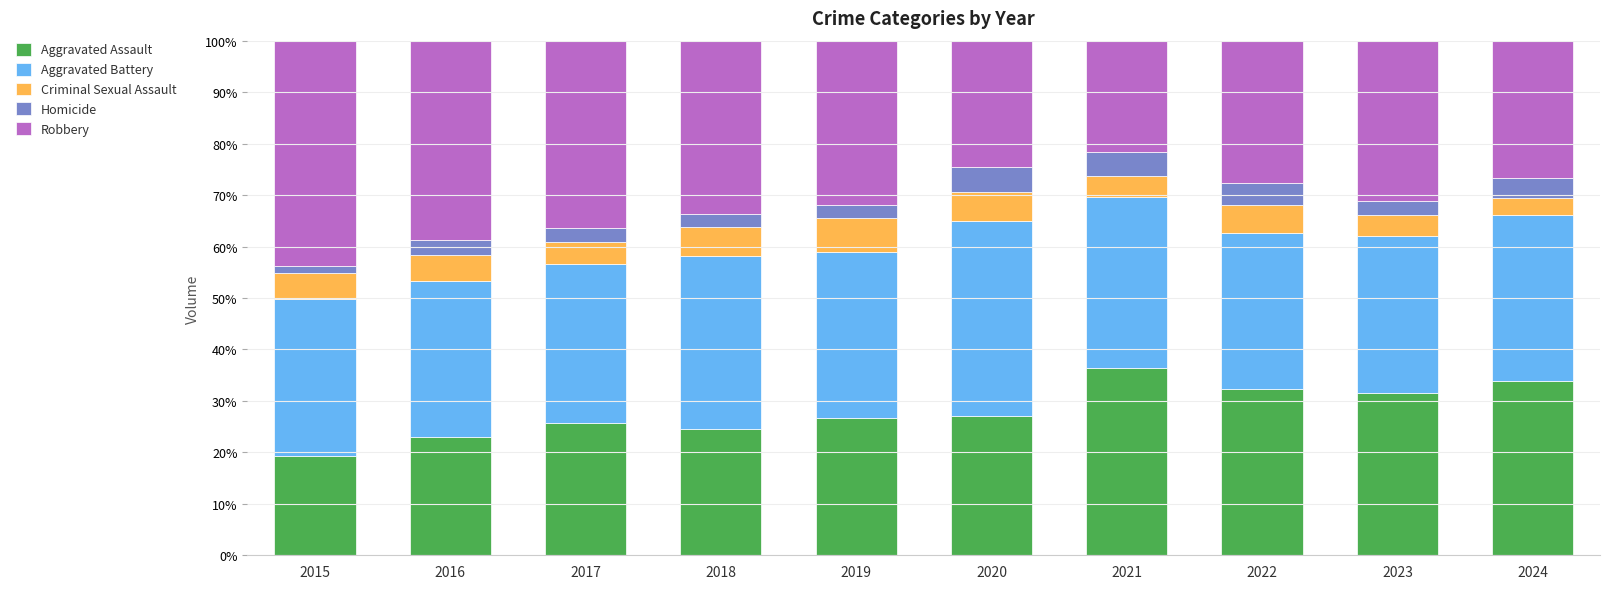

What is the difference between the maximum and second lowest values in the Aggravated Assault series?

13.5